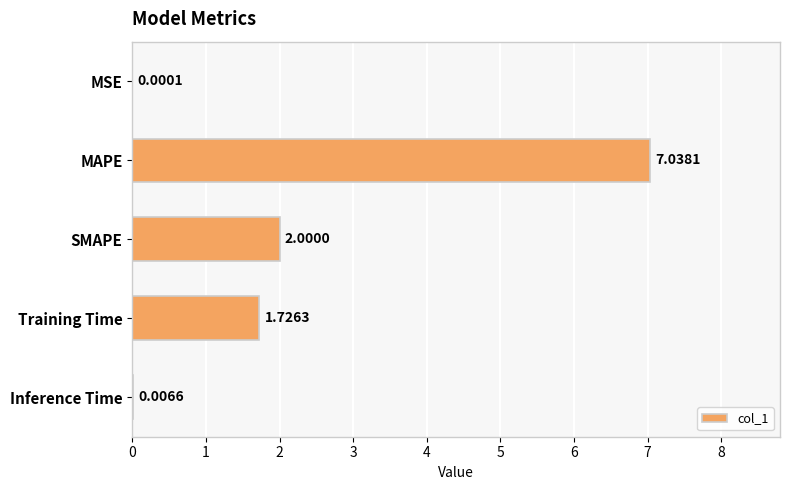

How many categories are shown in the chart?

5